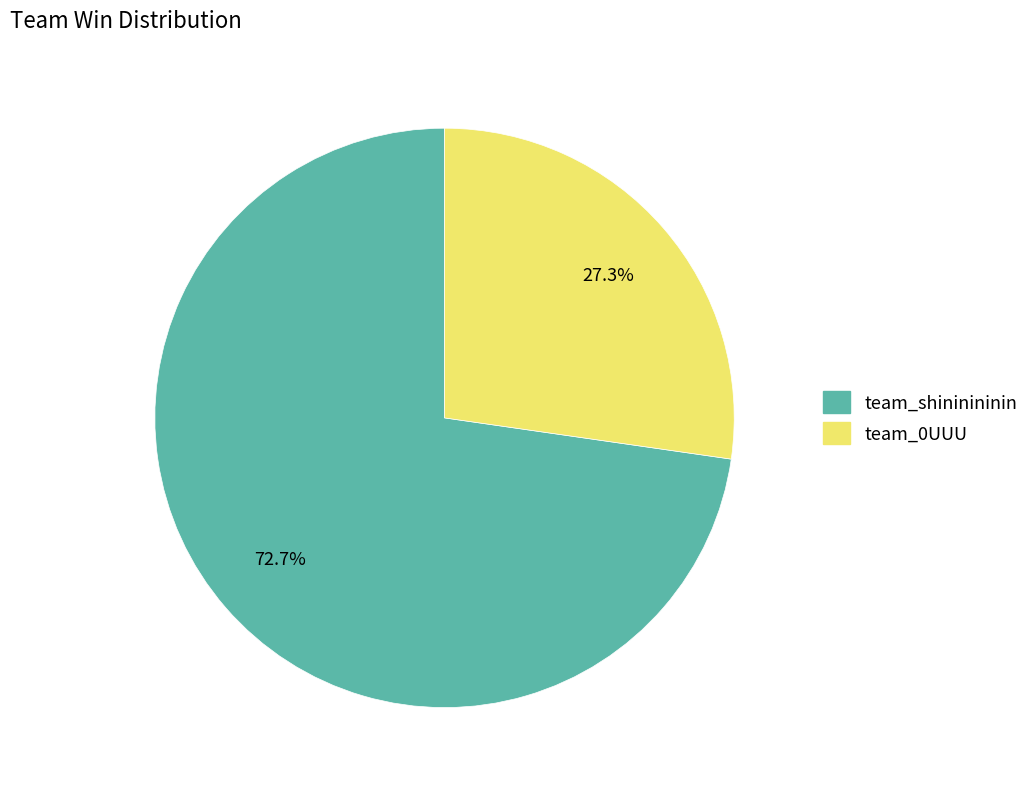

Between team_0UUU and team_shininininin, which is larger?

team_shininininin